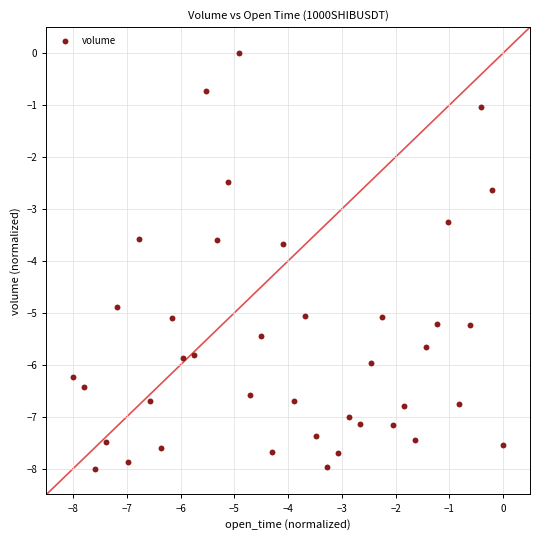

What is the range of X values (max minus min)?

8.0